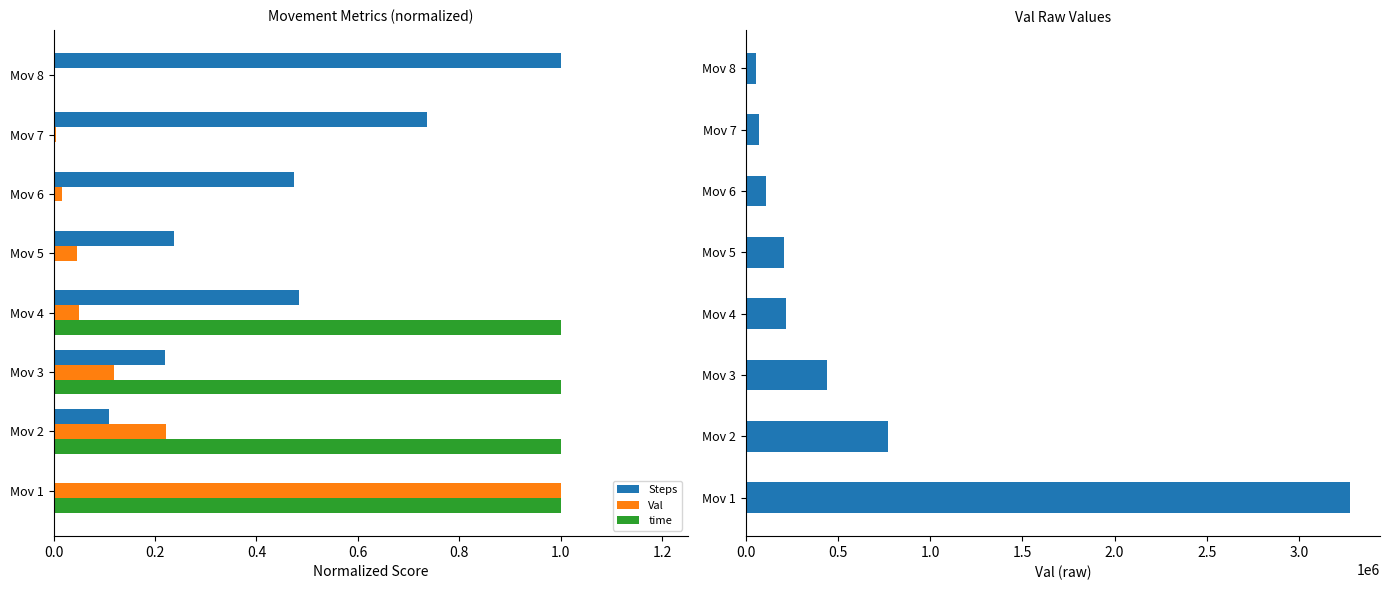

Which series has the largest range (max minus min)?

Val